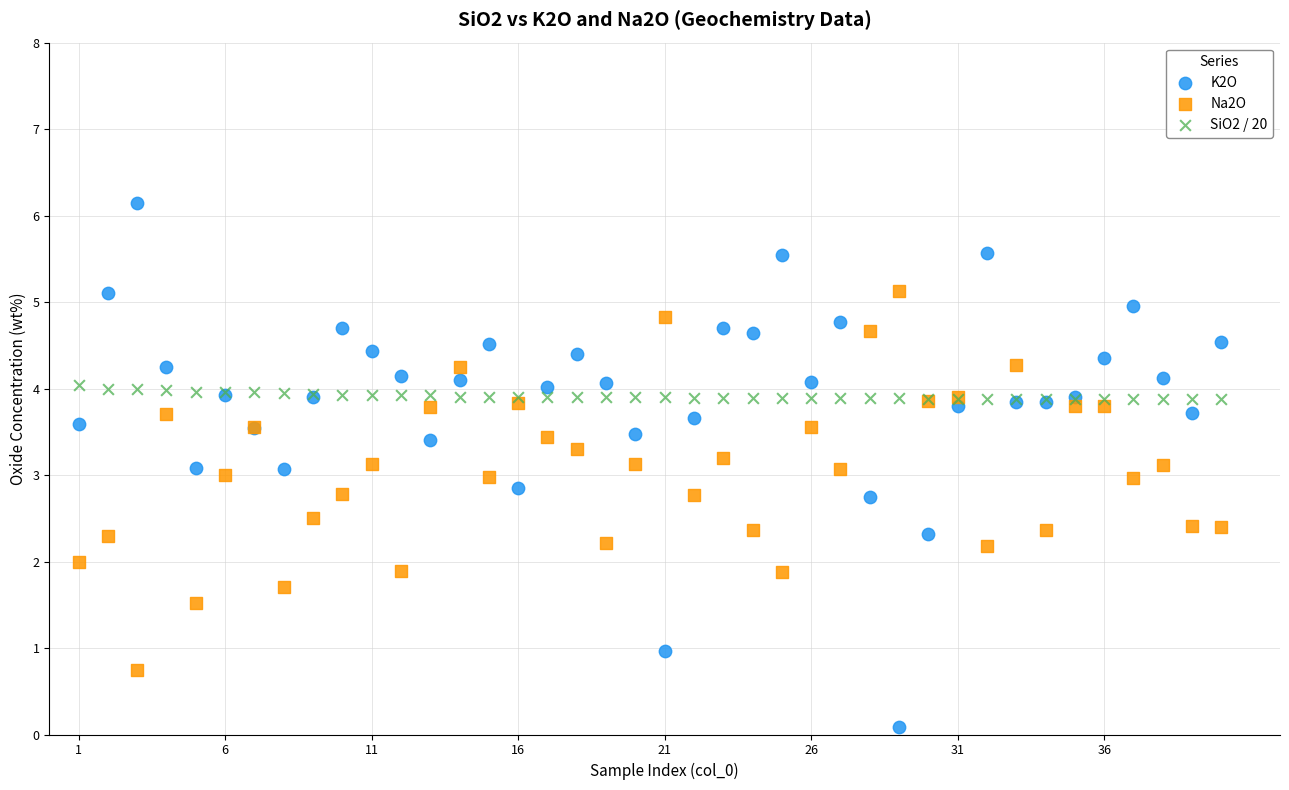

Which series contains the highest Y value?

K2O